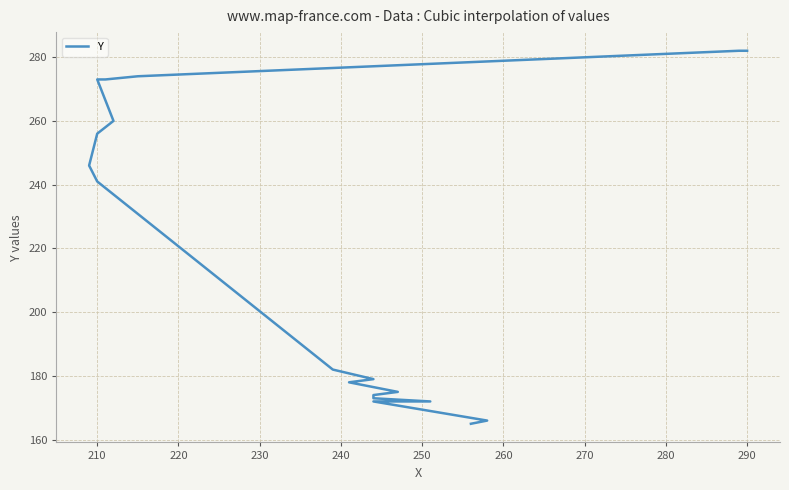

What is the value of the 18th point from the left?

282